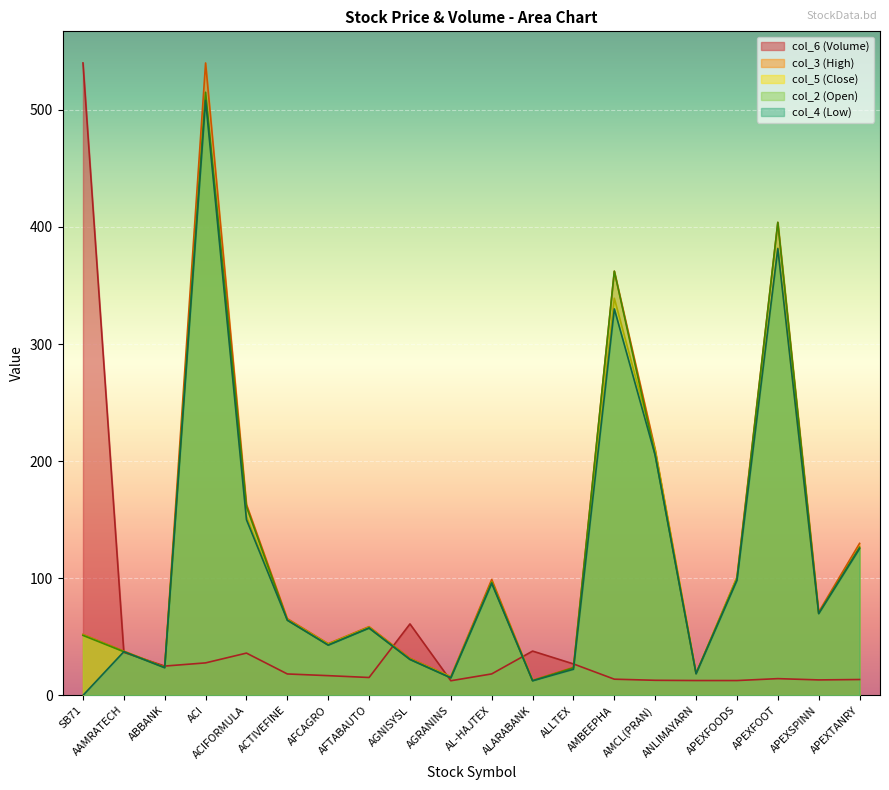

The value of col_2 (Open) at AGNISYSL is 45.4. True or false?

False